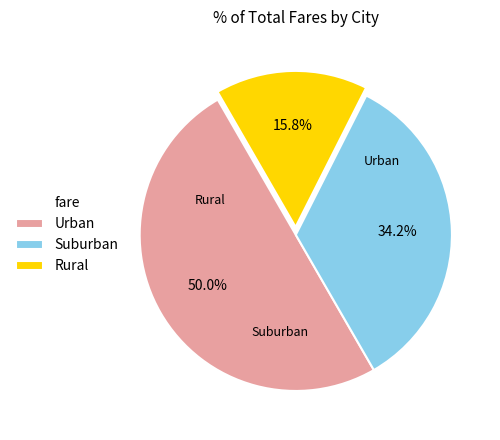

Do Urban and Rural together represent more than half of the pie?

Yes